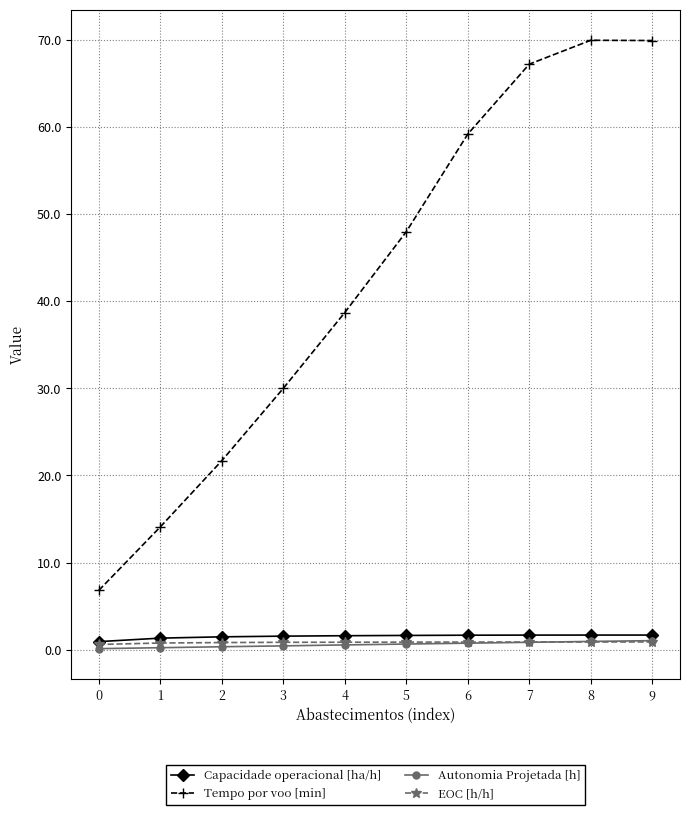

What is the greatest value displayed?

70.0